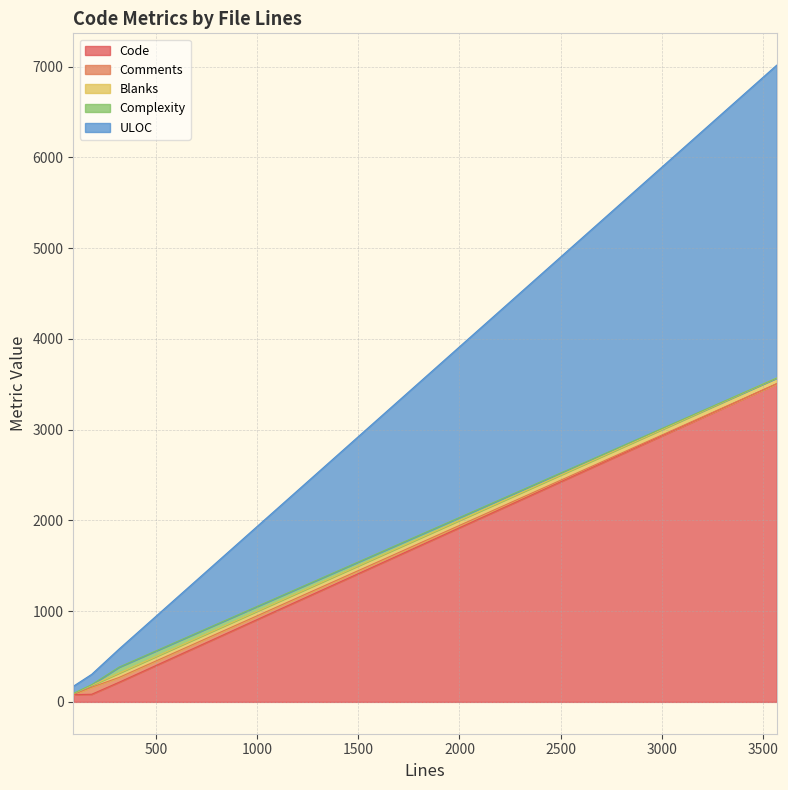

Reading left to right, transcribe all the data shown in this chart.

Code: 216	84	80	3506
Comments: 53	78	2	0
Blanks: 48	20	9	62
Complexity: 66	8	2	0
ULOC: 199	114	79	3448